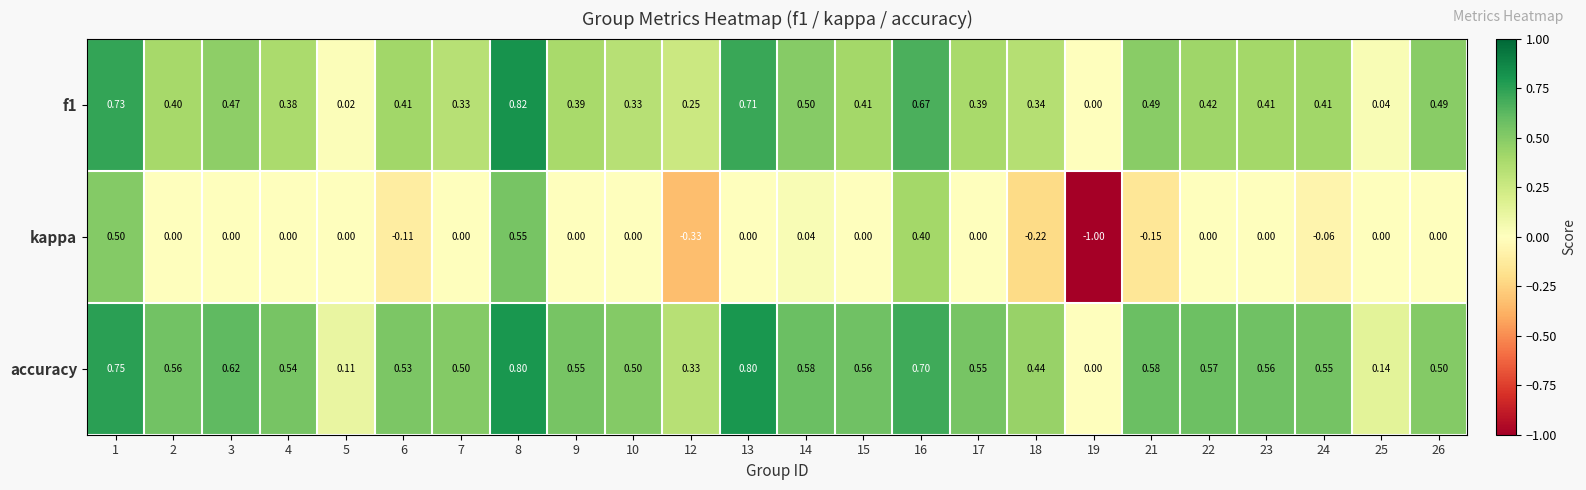

Which series has the largest total across all categories?

accuracy